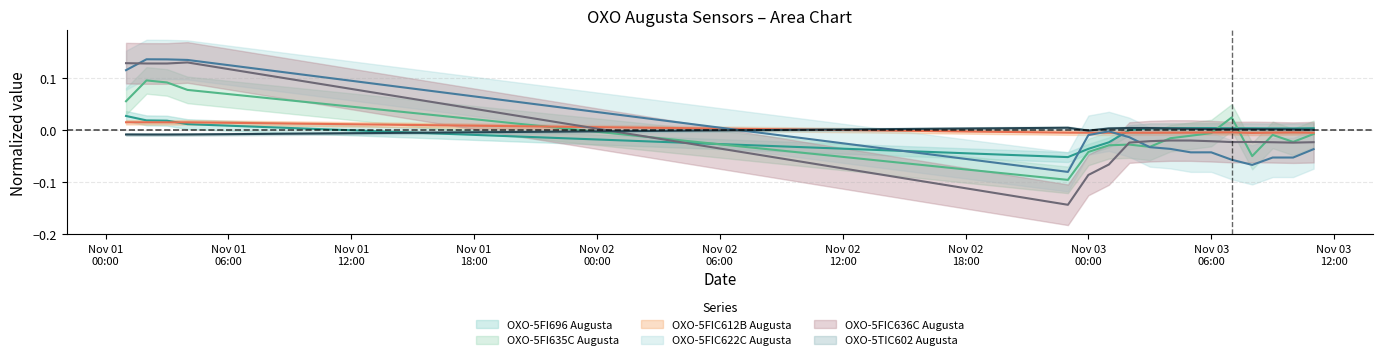

What is the approximate value of OXO-5FI635C Augusta at 2019-11-01 01:00:00?

0.1